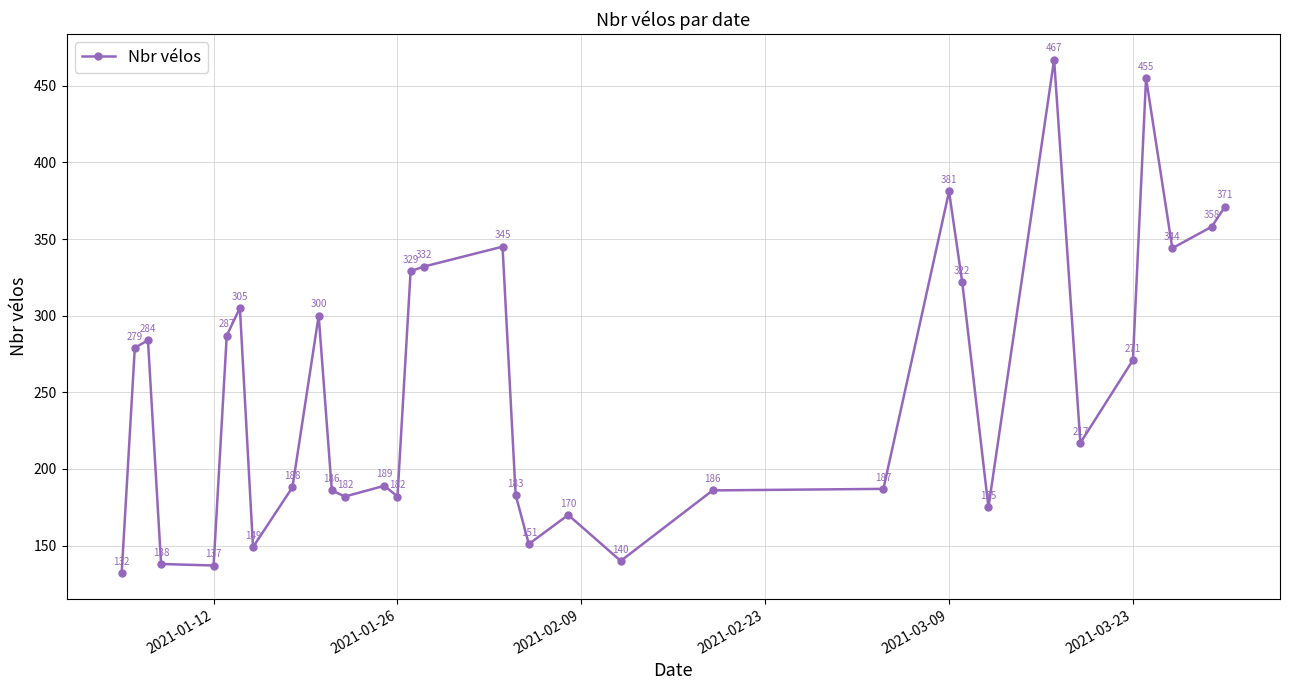

How many interior local peaks (higher than both neighbors) does the data have?

9